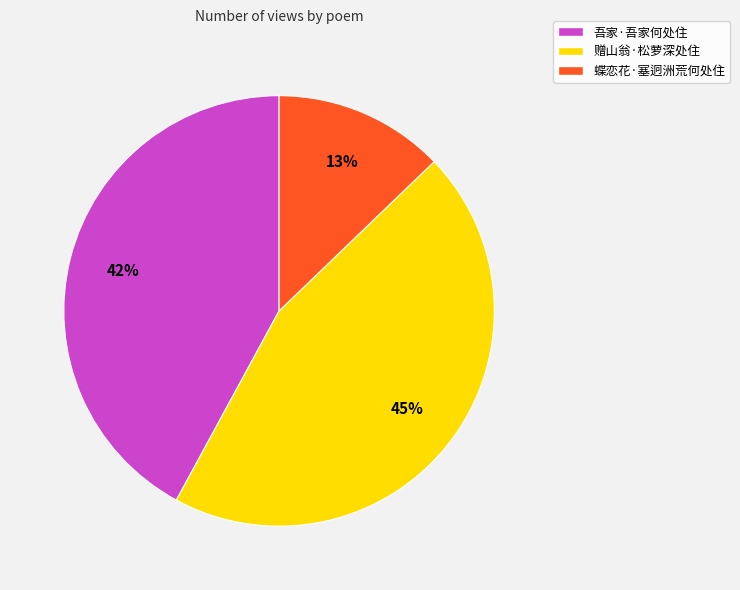

To the nearest percent, what is the difference between the 吾家·吾家何处住 and 赠山翁·松萝深处住 slice percentages?

3%